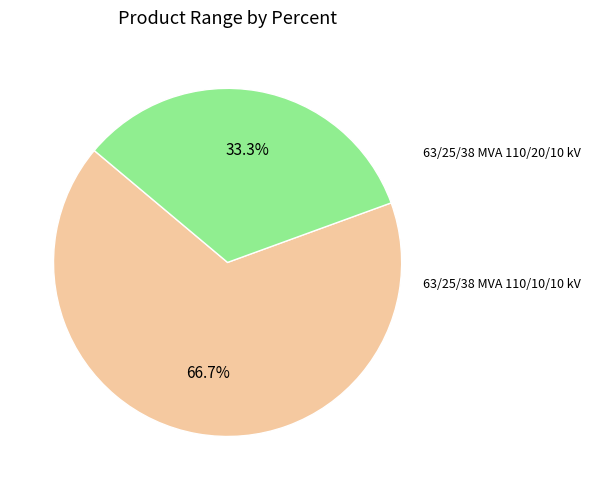

Is there a majority slice in this chart?

Yes